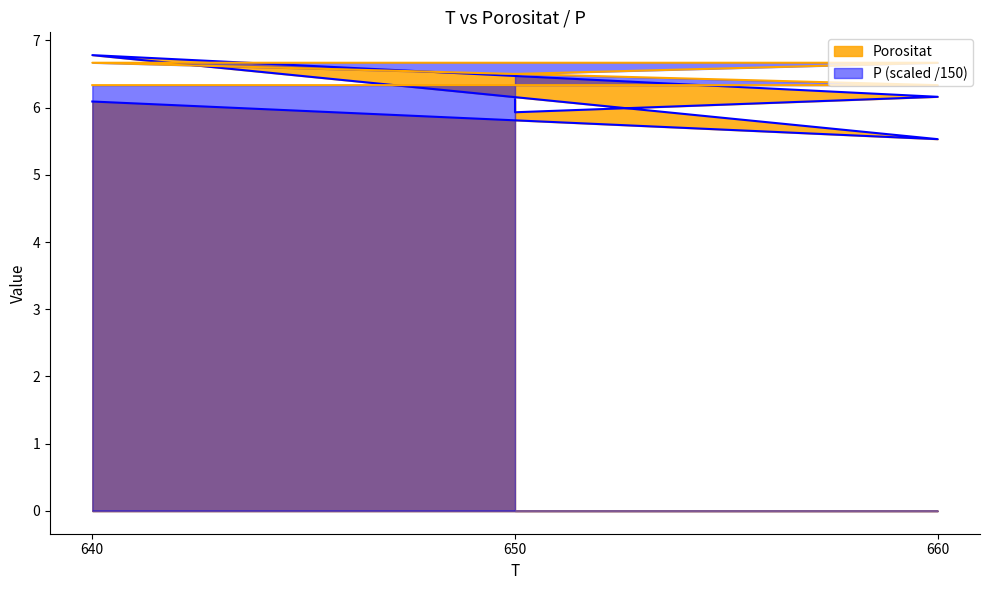

List the series in order of their overall mean, lowest first.

Porositat, P